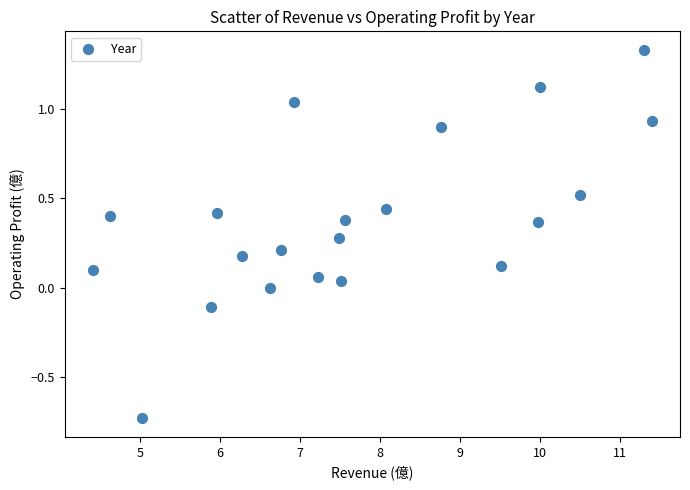

What is the range of X values (max minus min)?

7.0